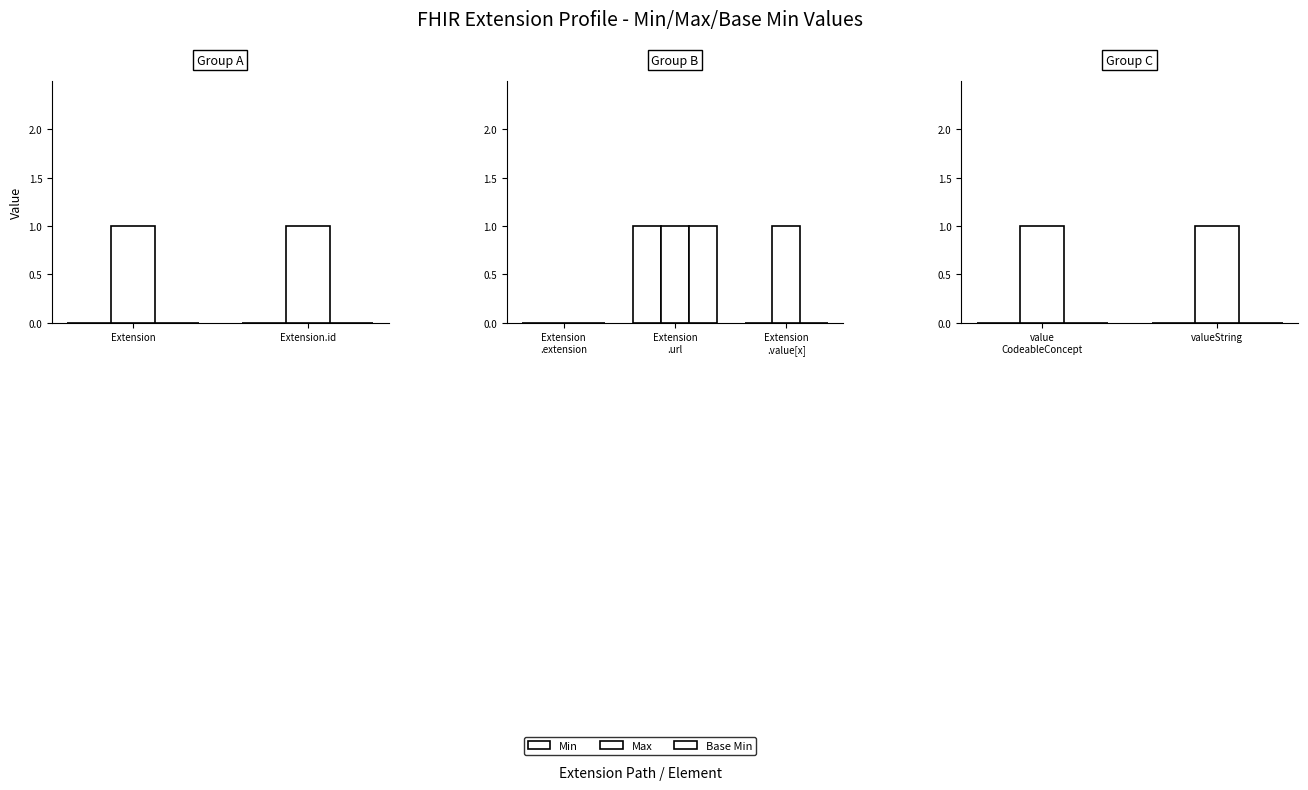

What is the maximum value shown in the chart?

1